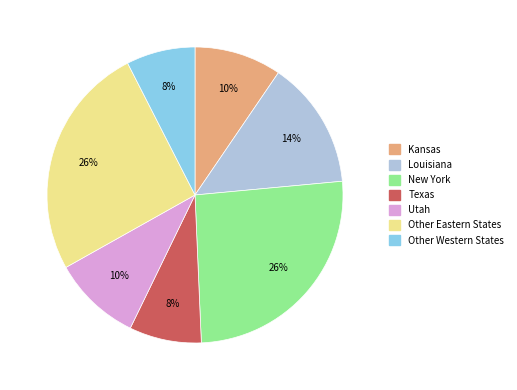

Do Louisiana and Other Eastern States together represent more than half of the pie?

No